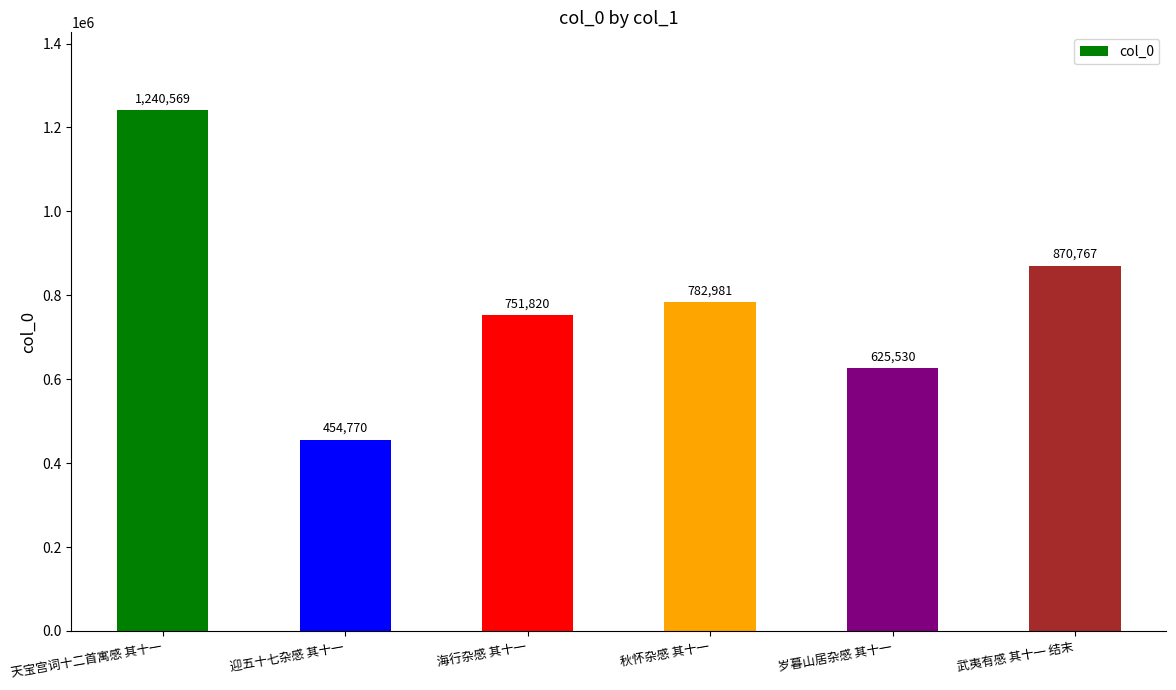

Where does the data first go above 782981?

天宝宫词十二首寓感 其十一